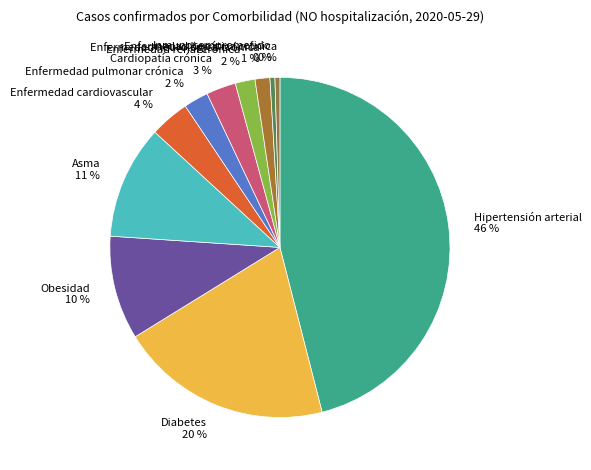

To the nearest percent, what percentage of the pie is Obesidad?

10%